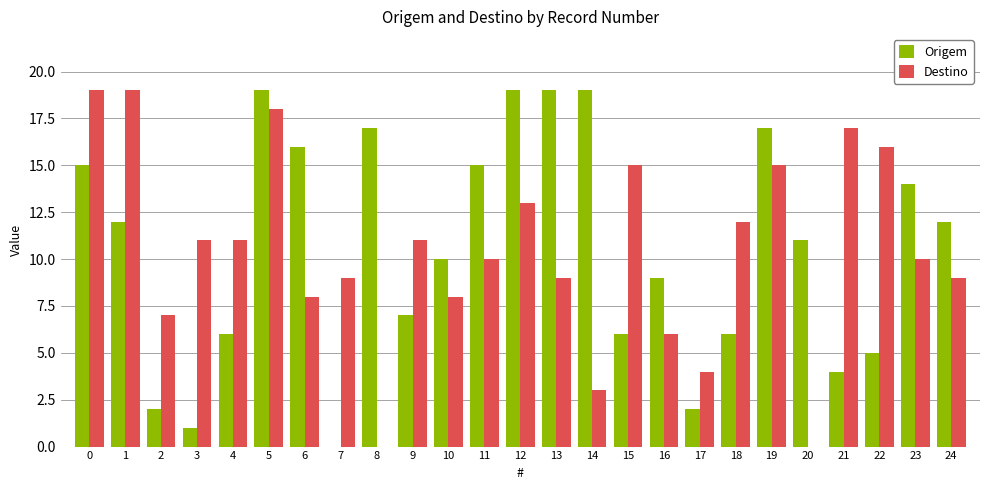

True or false: Destino has a value of 10 at 23.

True